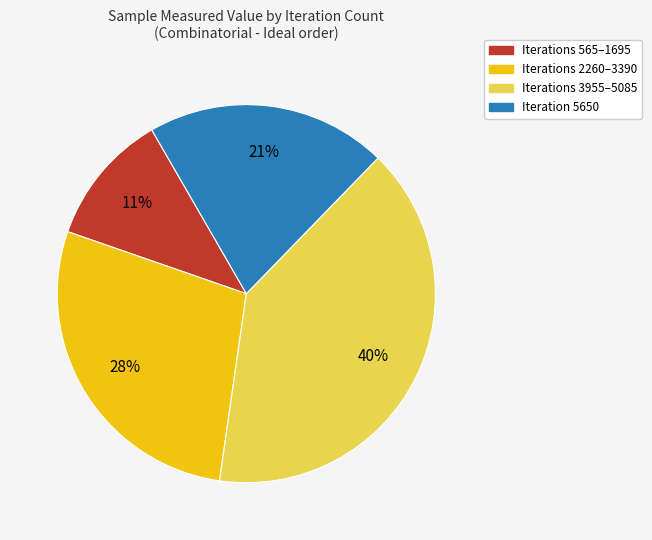

To the nearest percent, what is the difference between the largest and smallest slice percentages?

29%